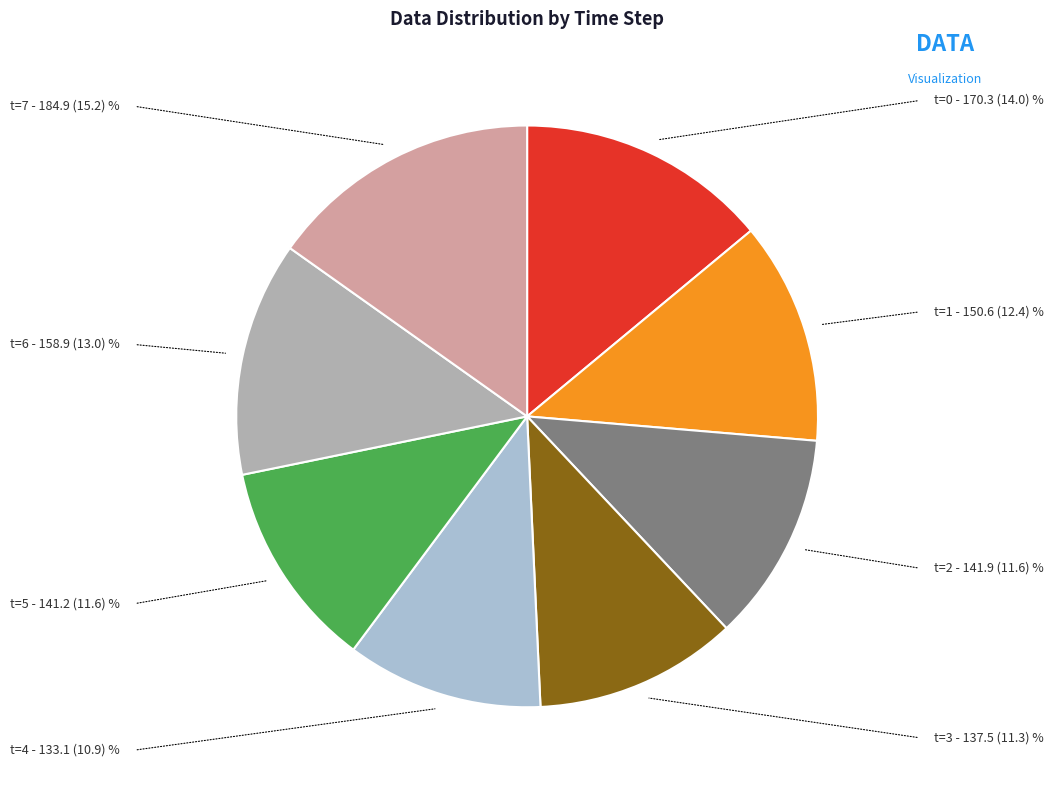

Between t=0 and t=6, which is larger?

t=0